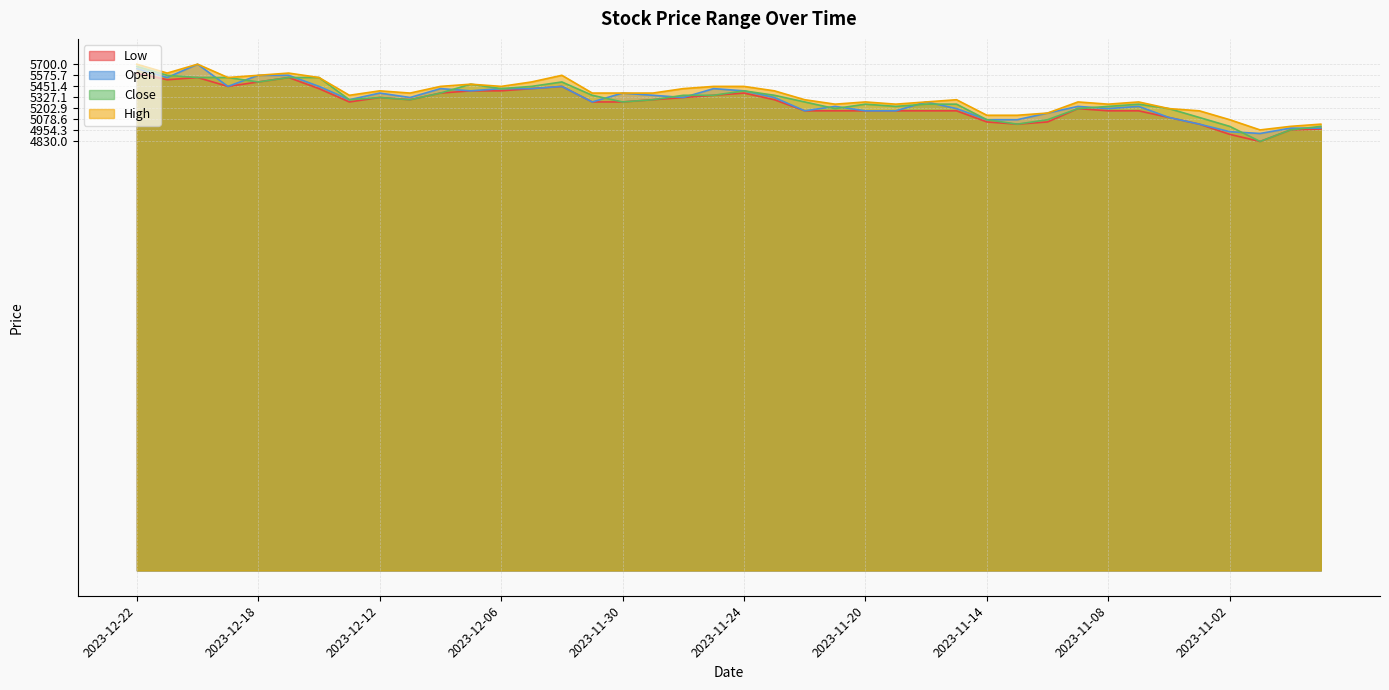

What is the difference between the second highest and minimum values in the High series?

740